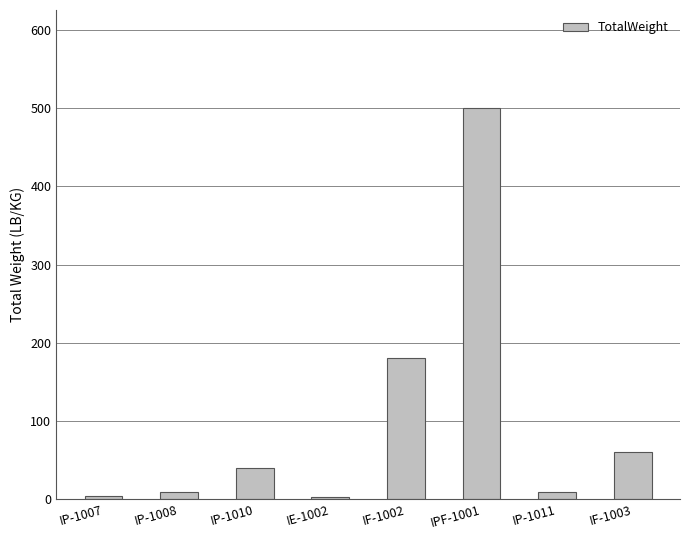

Is it true that the value at IP-1010 is 40?

True